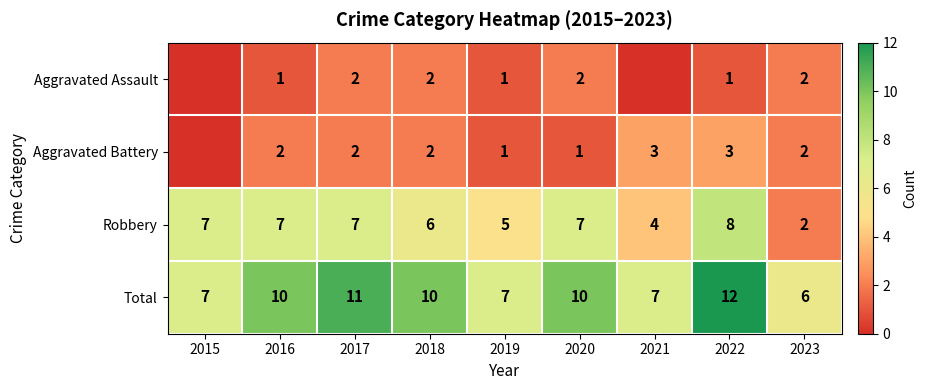

What is the difference between the second highest and minimum values in the Total series?

5